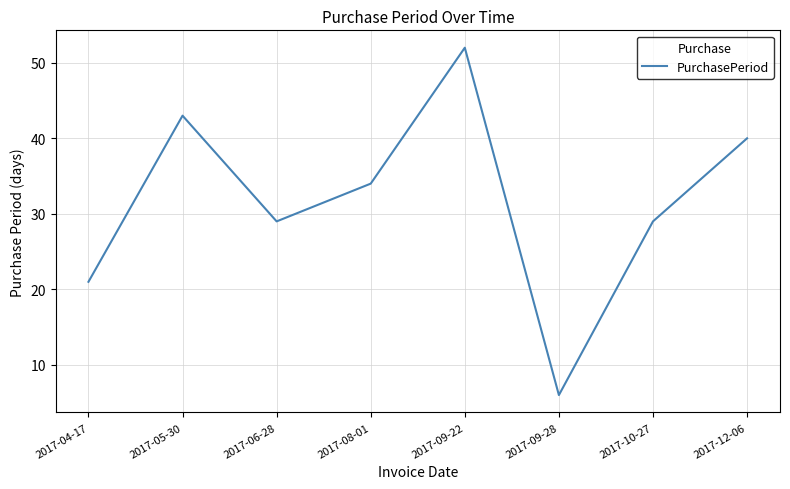

Which label corresponds to the smallest value in the chart?

2017-09-28